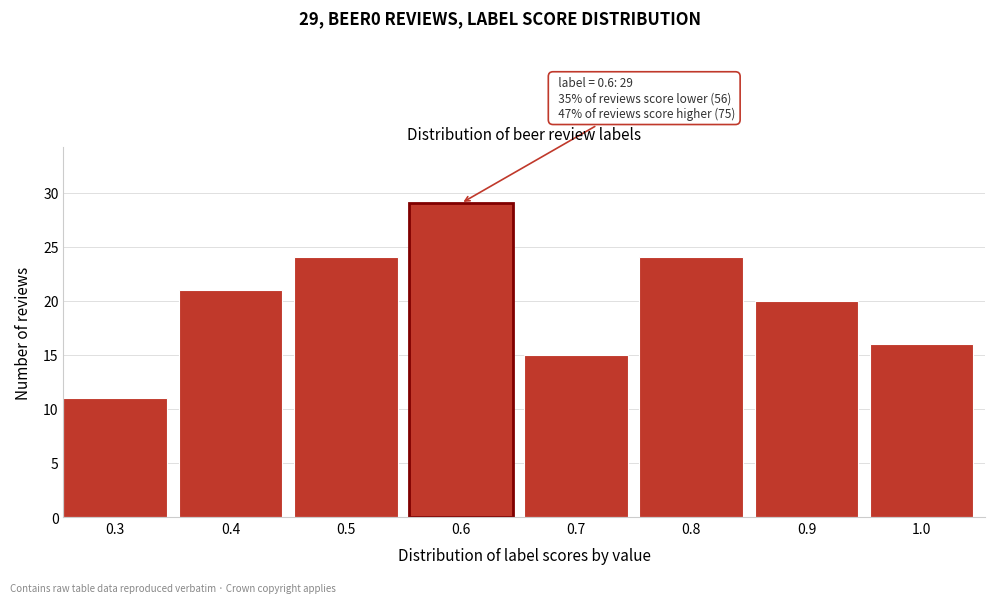

Reading left to right, what are all the values shown in this chart?

11	21	24	29	15	24	20	16